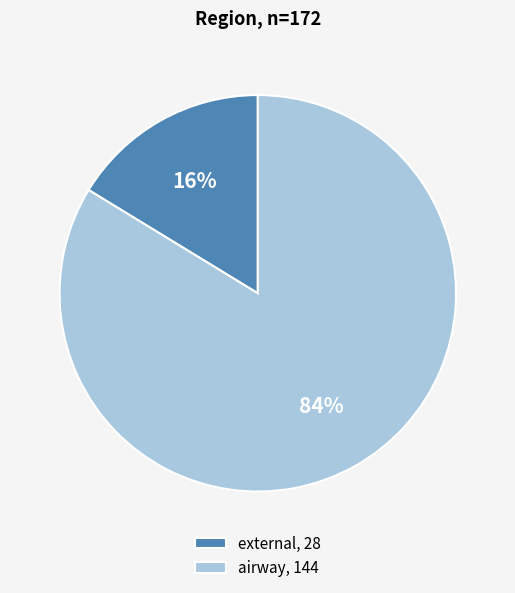

Combined, do airway, 144 and external, 28 account for over 50%?

Yes